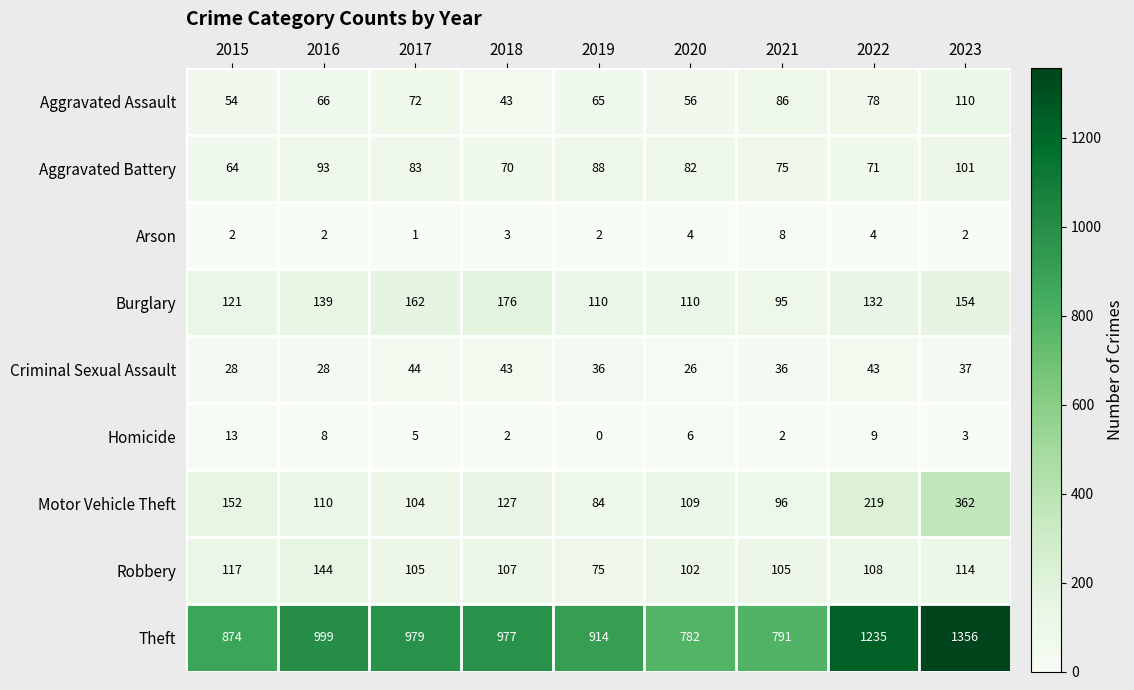

Where does the Theft series first go above 977?

2016